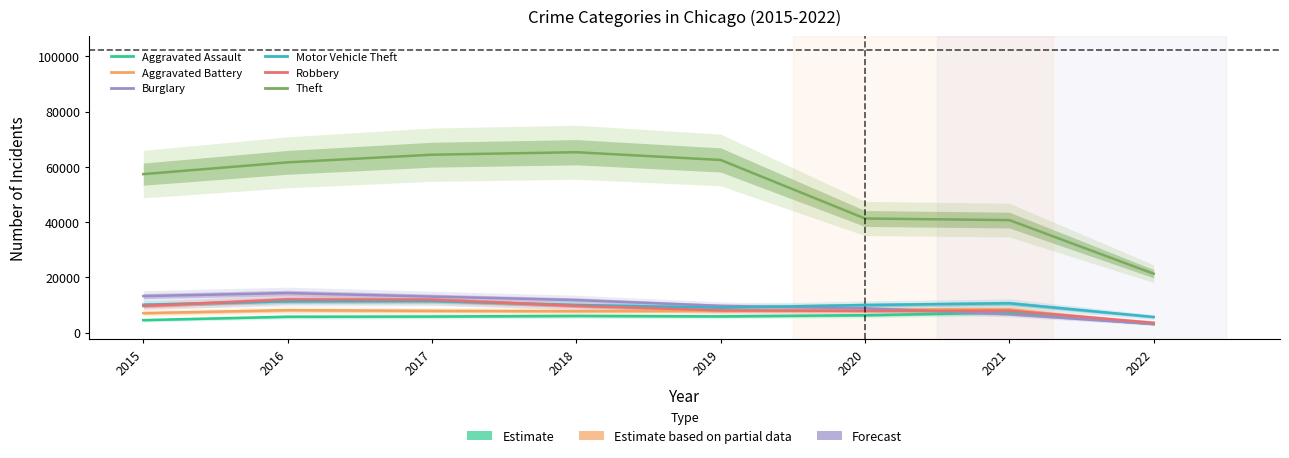

How many interior local valleys does the Aggravated Battery series have?

1